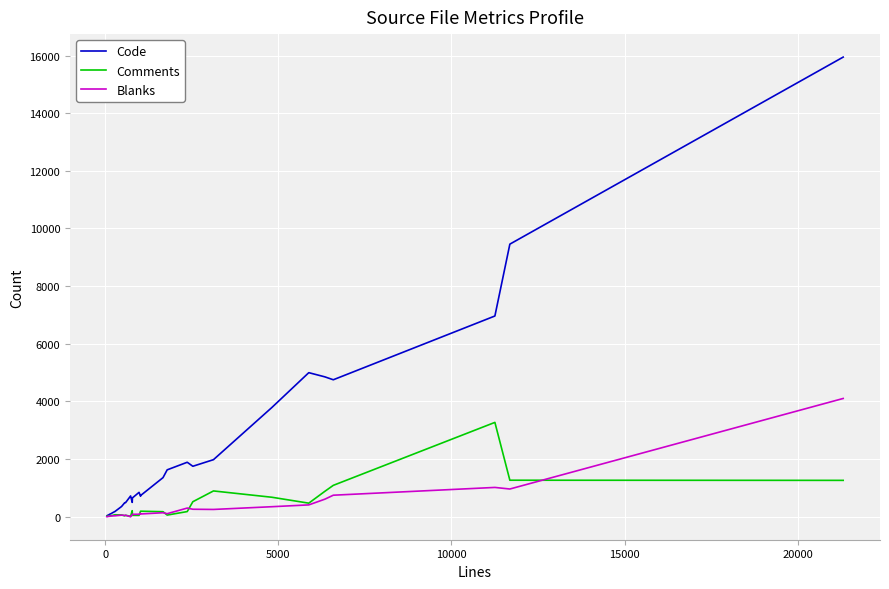

Which series has the largest range (max minus min)?

Code